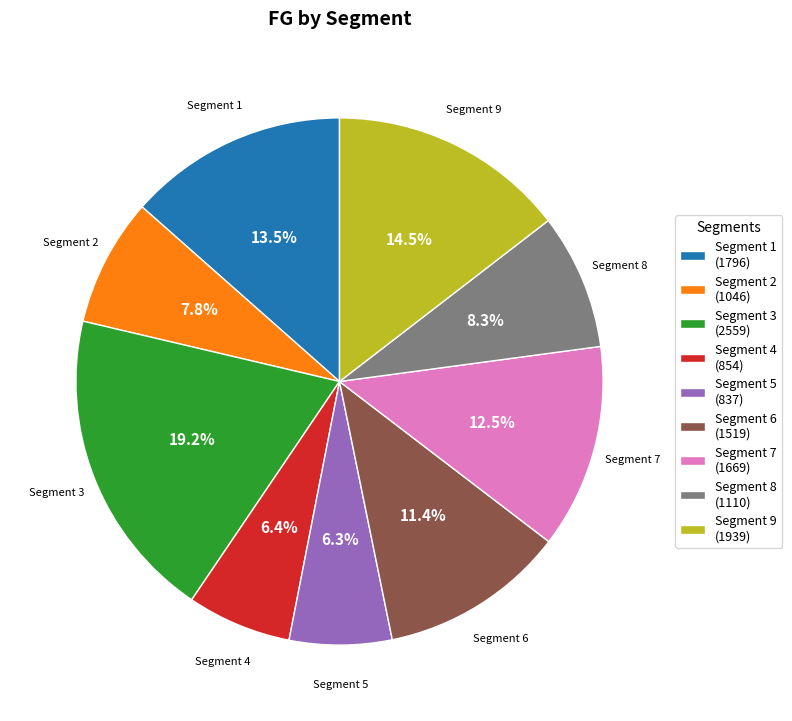

What portion of the pie excludes Segment 9 (1939)?

85.5%